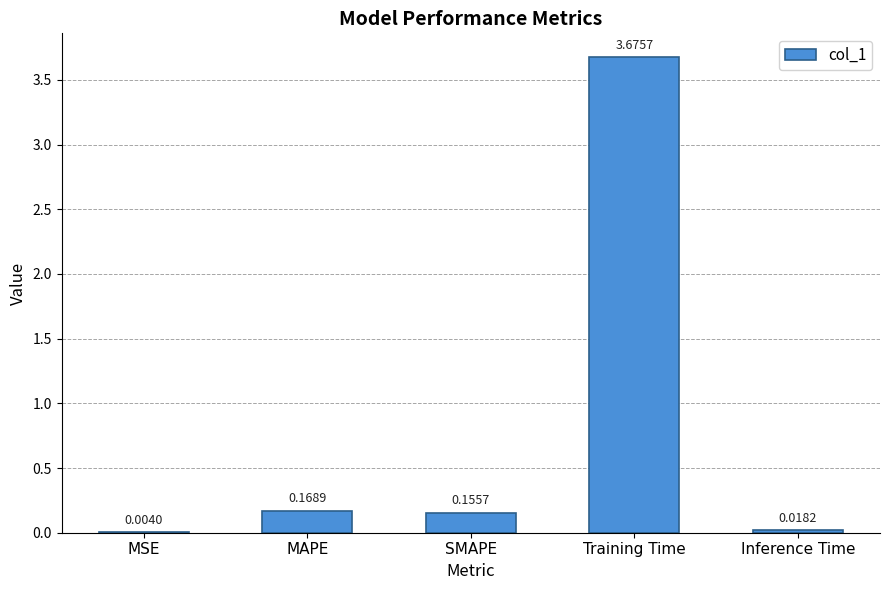

What is the average value?

0.8